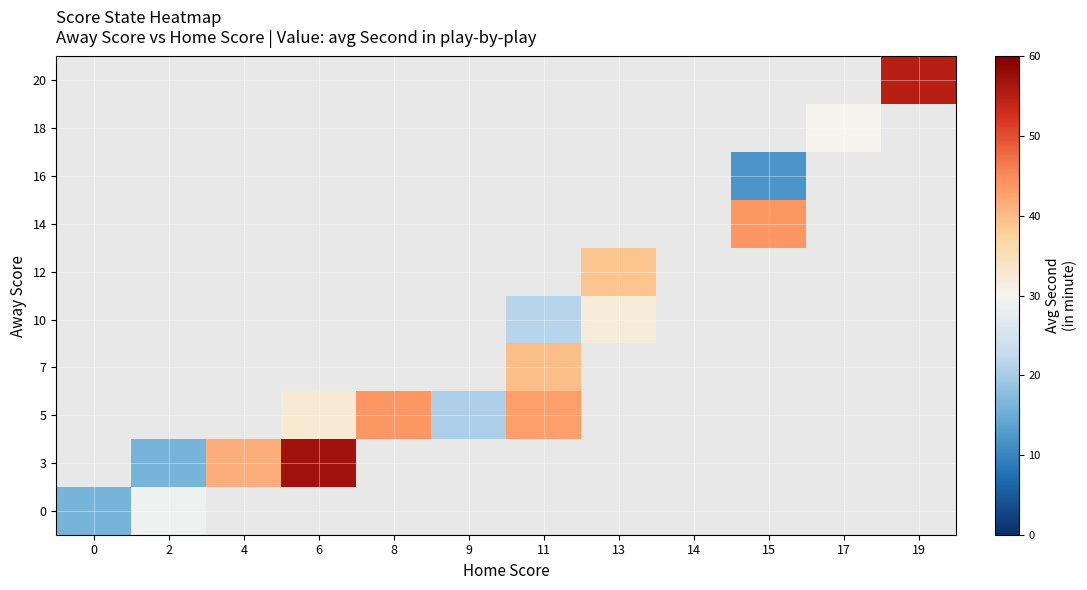

What value does the 5 series have at 9?

20.4